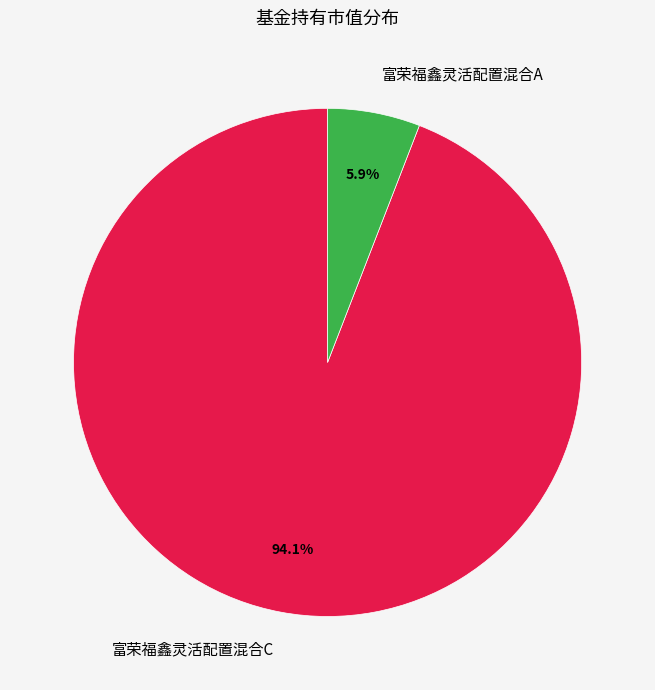

Count the number of slices in the pie.

2